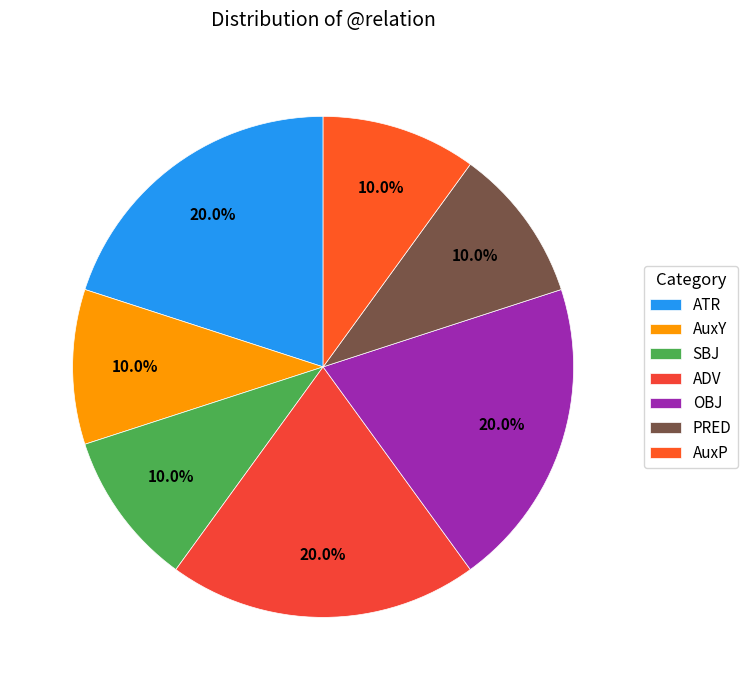

What is the largest slice in the pie chart?

ADV